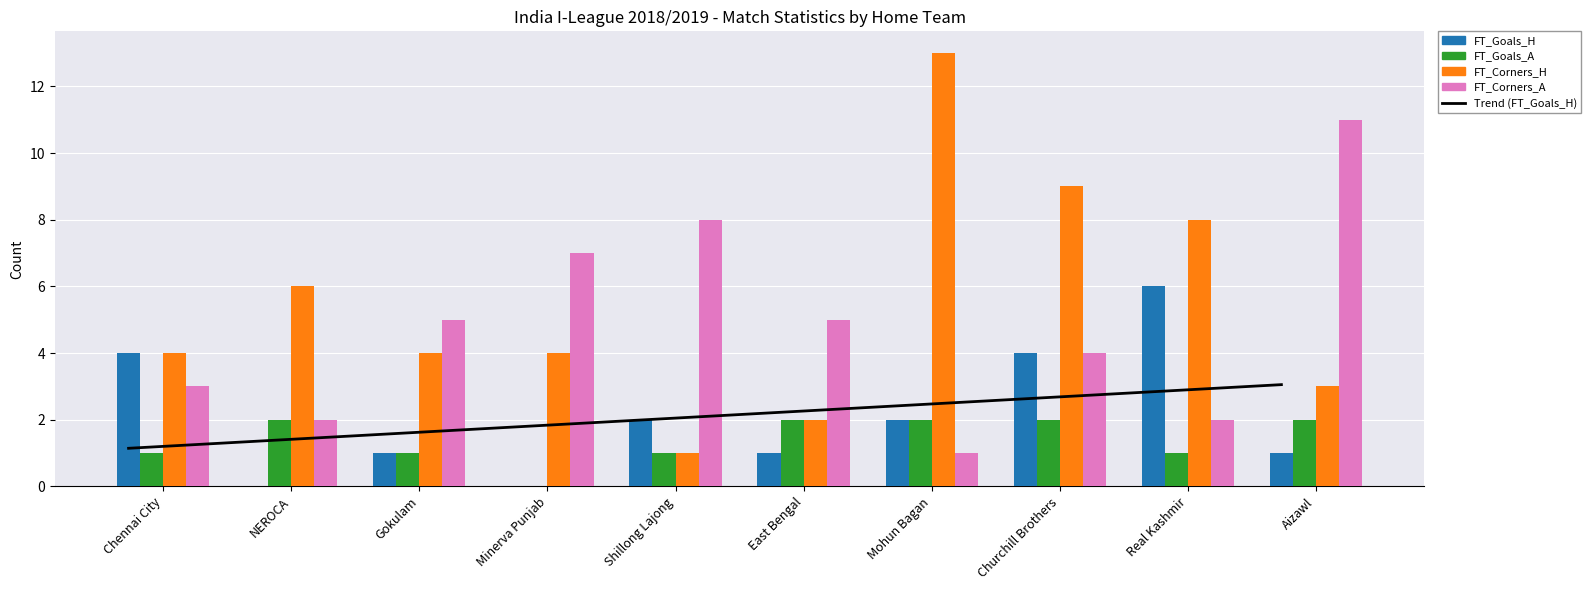

What is the spread (max minus min) of values at Gokulam?

4